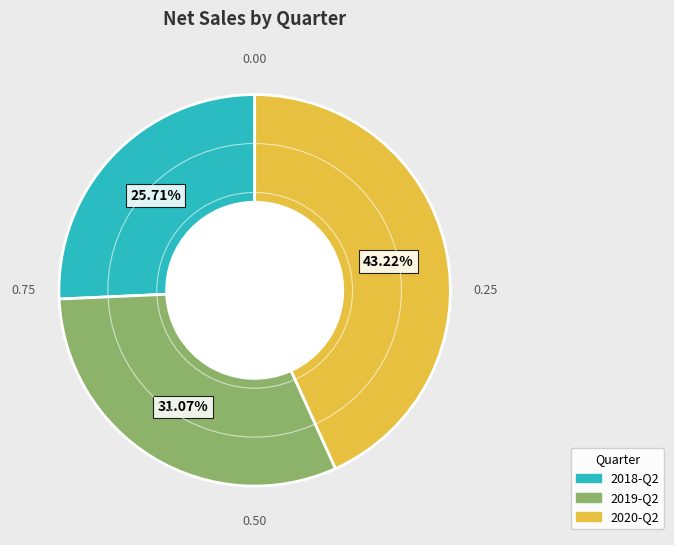

Does 2018-Q2 account for over 50% of the chart?

No